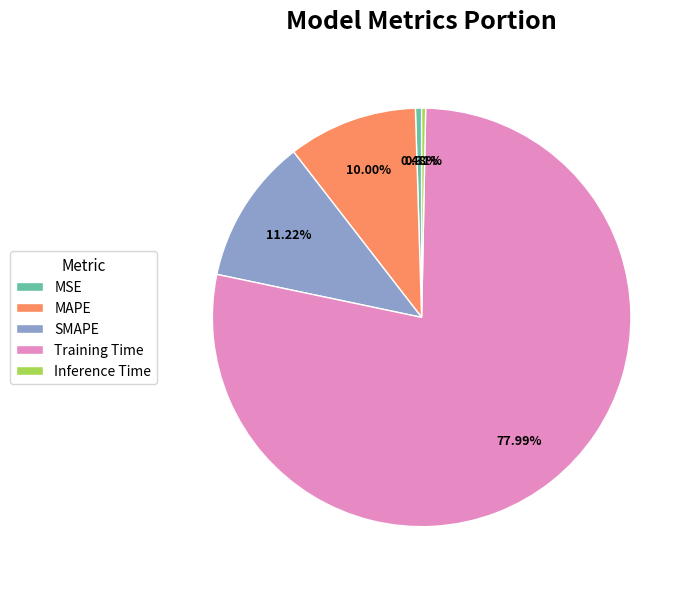

Between SMAPE and MAPE, which is larger?

SMAPE